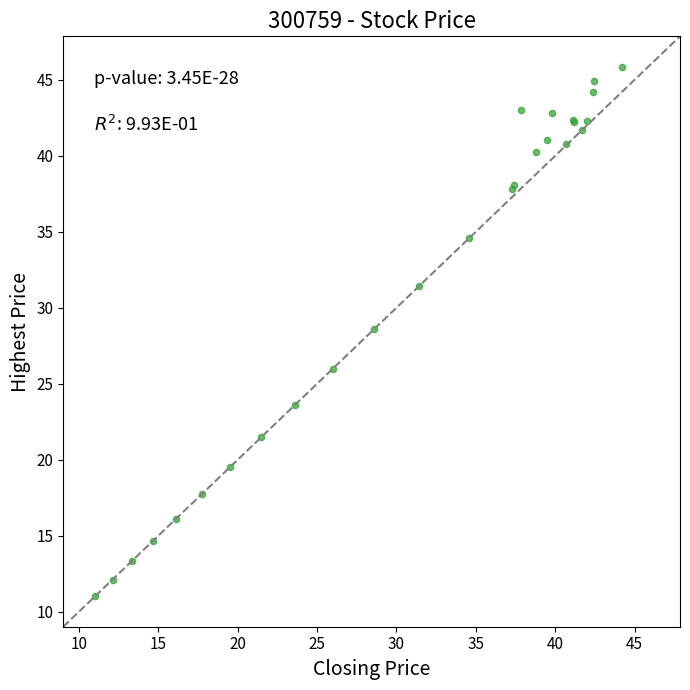

What Y value in the scatter plot is closest to 28?

28.6